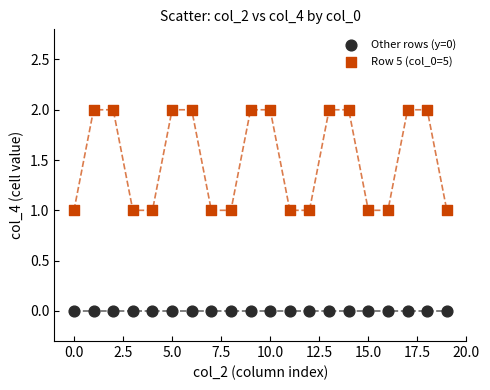

Which series reaches the minimum Y coordinate?

Other rows (y=0)